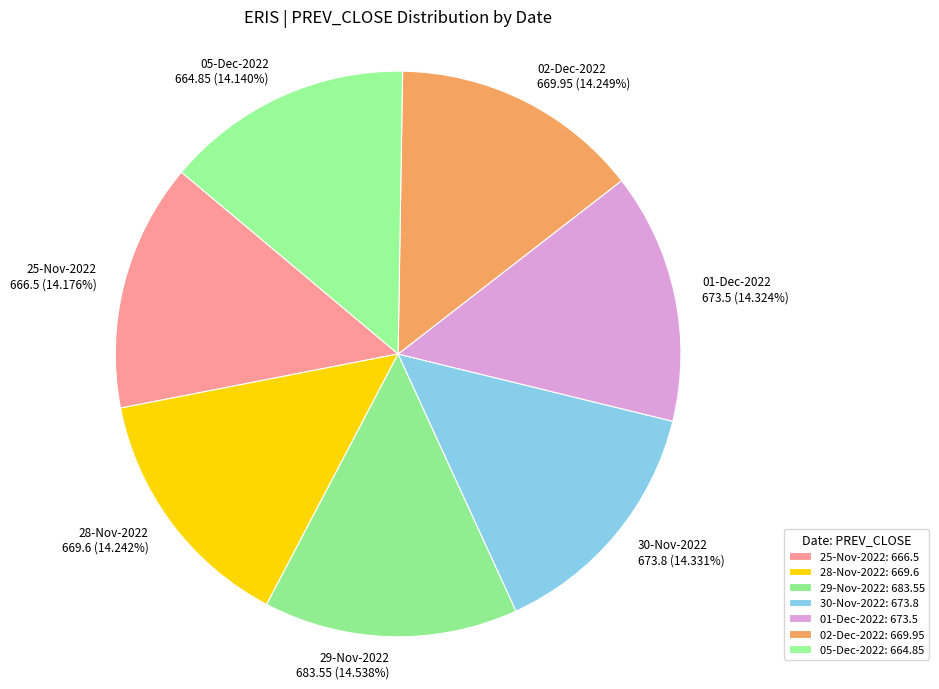

Approximately how many times larger is the value at 01-Dec-2022 compared to 05-Dec-2022?

1.0